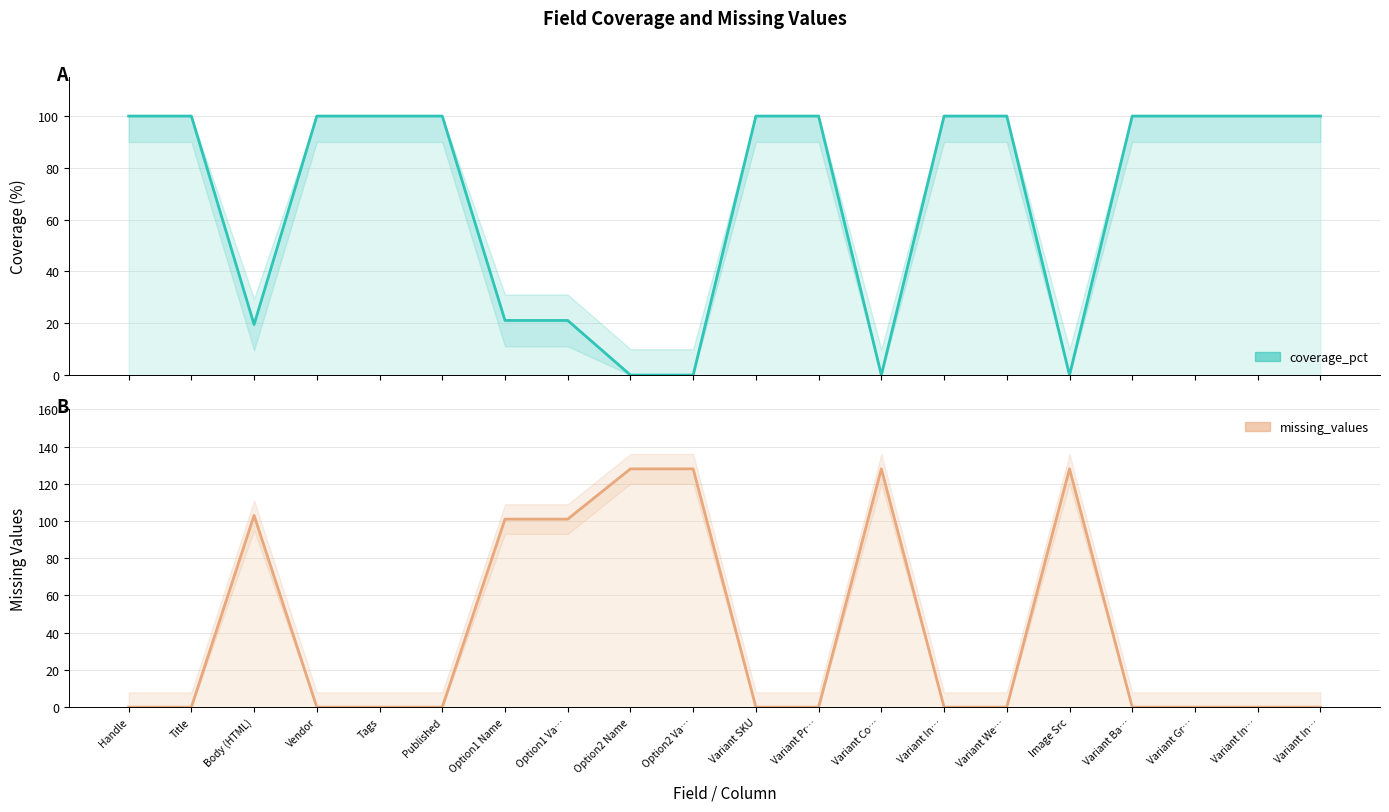

The value of coverage_pct at Option1 Name is 30.1. True or false?

False